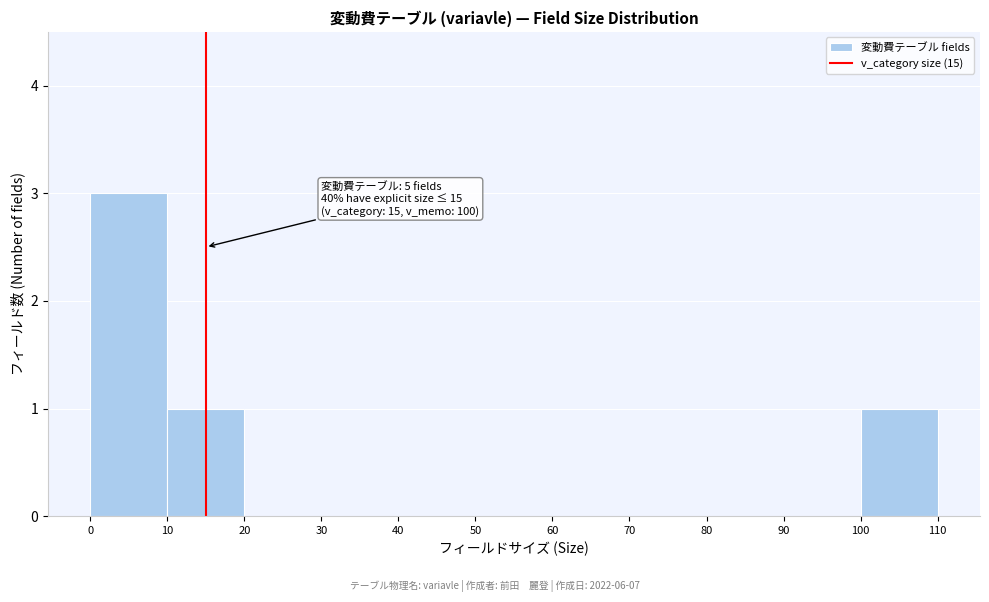

Which range on the x-axis has the tallest bar?

0 to 10